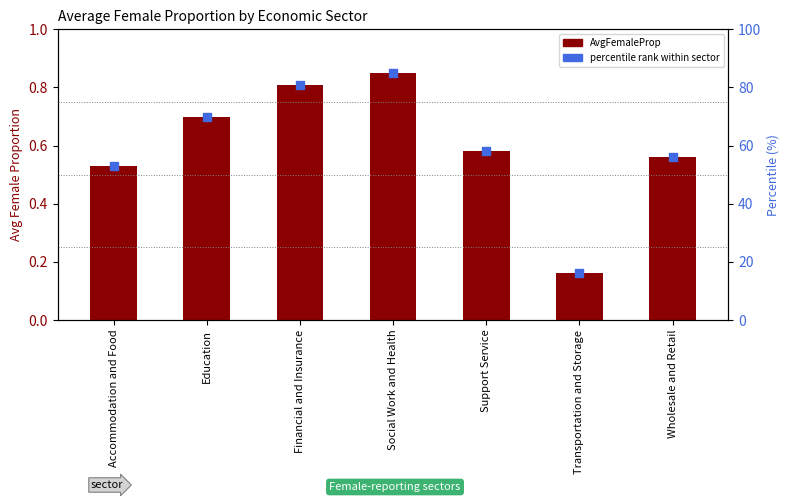

At which category is the sum across all series the highest?

Social Work and Health